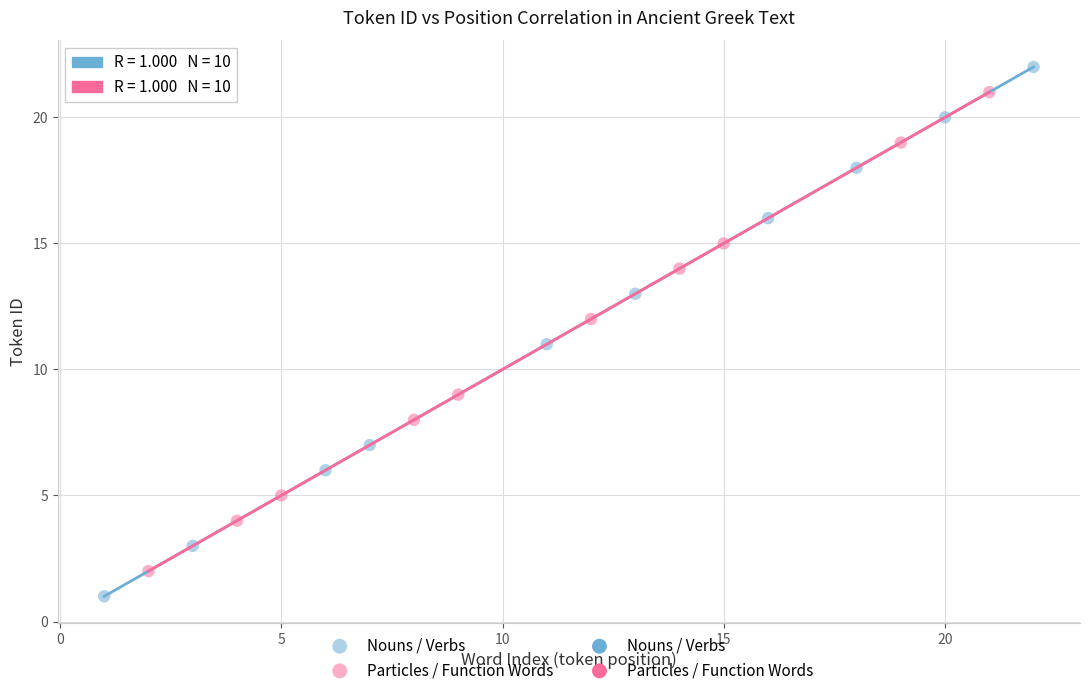

Which series reaches the maximum Y coordinate?

Nouns / Verbs